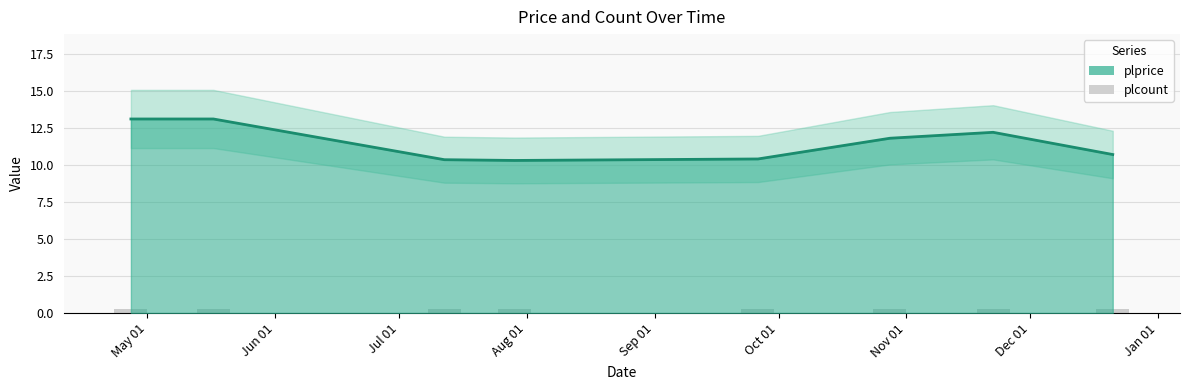

Which category has the highest value across all series?

2022-04-27